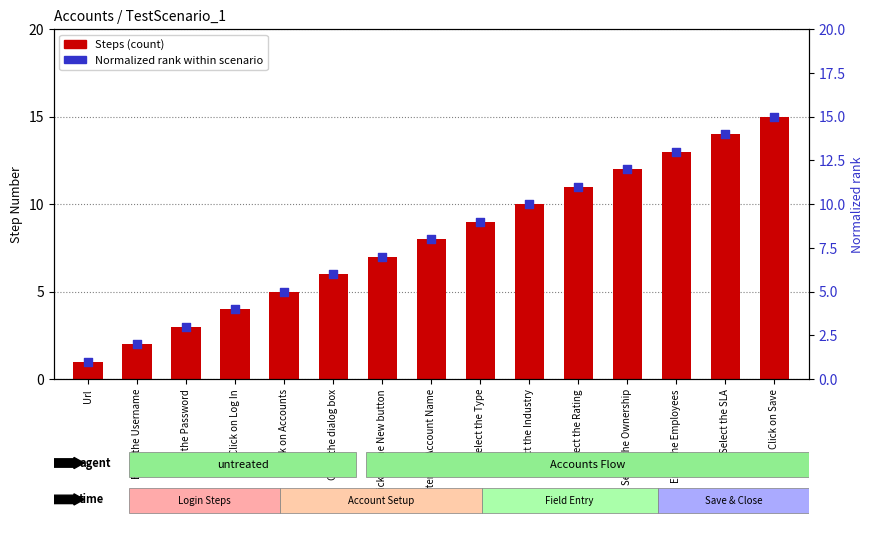

What is the total value across all series at Select the Rating?

22